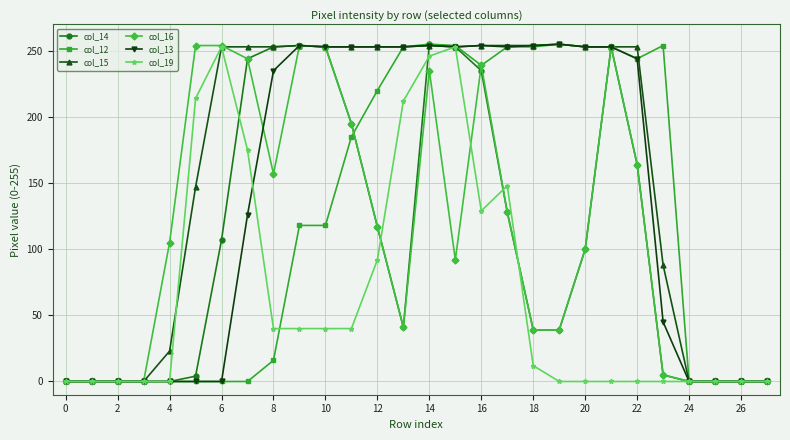

Which series has the largest total across all categories?

col_15